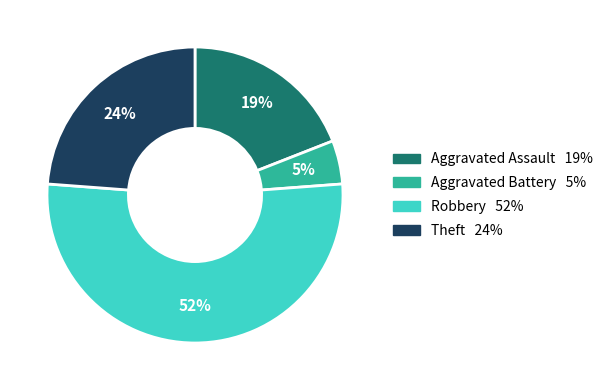

Count the number of slices in the pie.

4